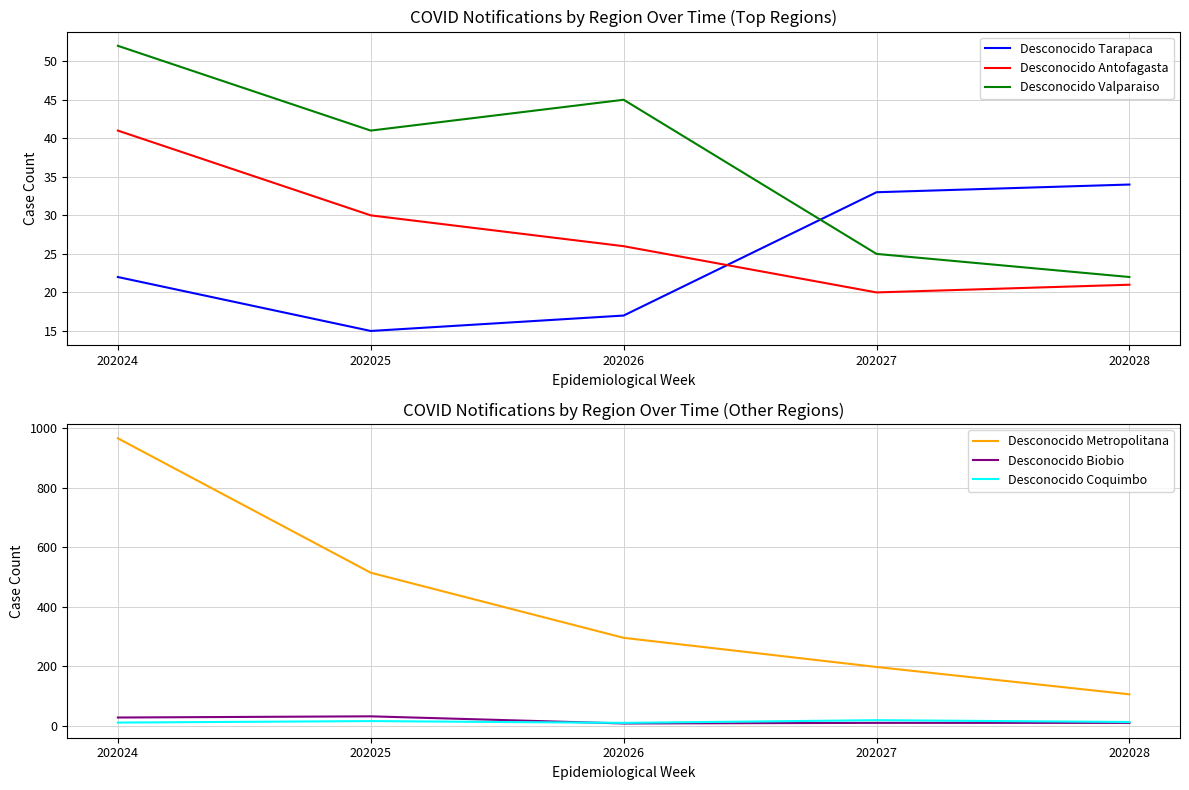

Which series changed the most between 202026 and 202027?

Desconocido Metropolitana